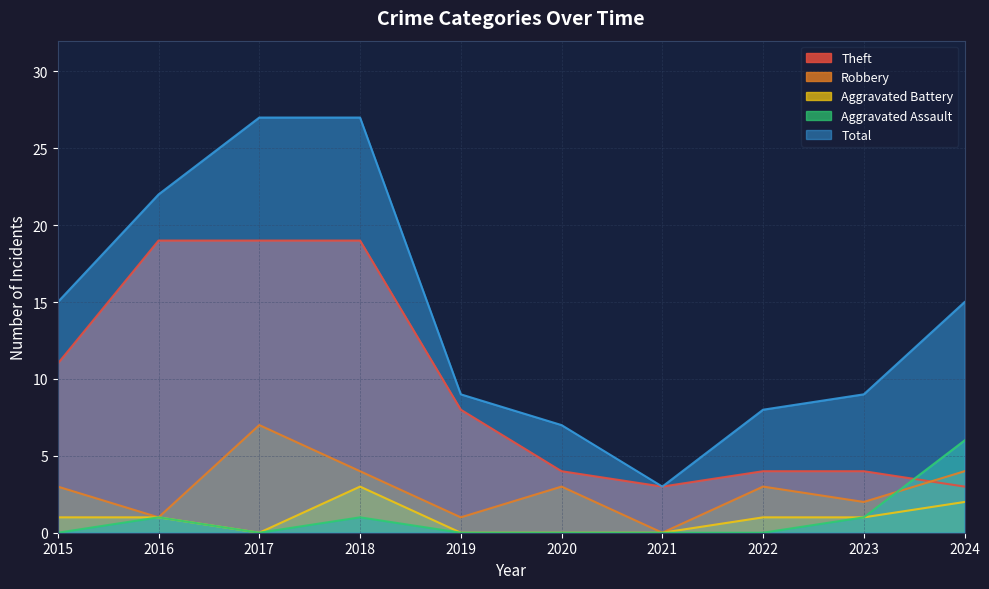

What is the value of the Robbery point at the 1st from the left?

3